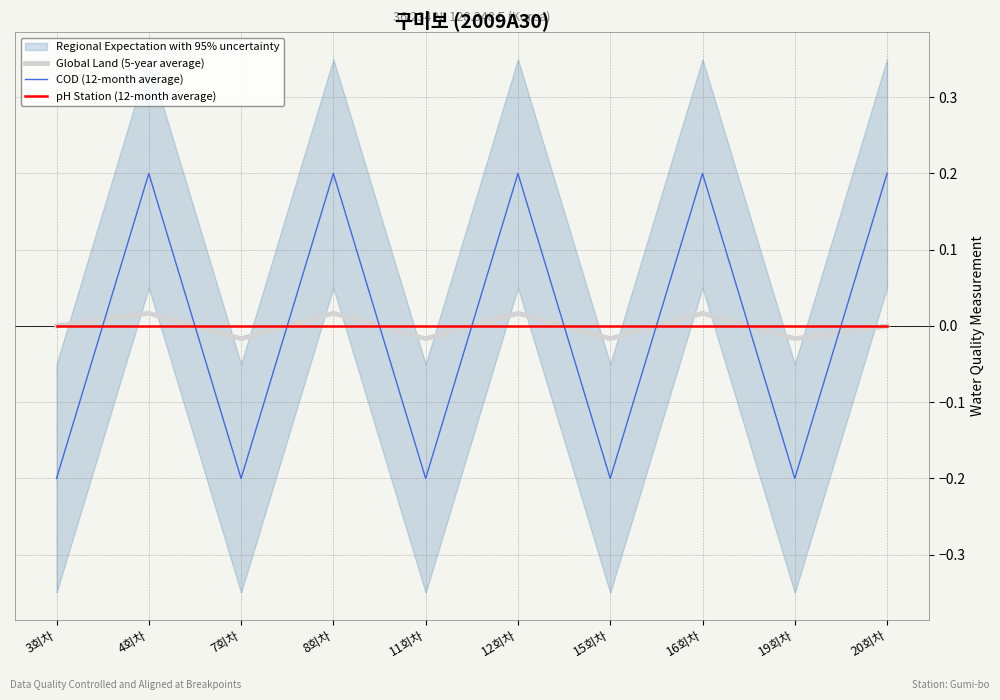

Which series ends up on top after the final intersection of COD (12-month average) and pH Station (12-month average)?

COD (12-month average)